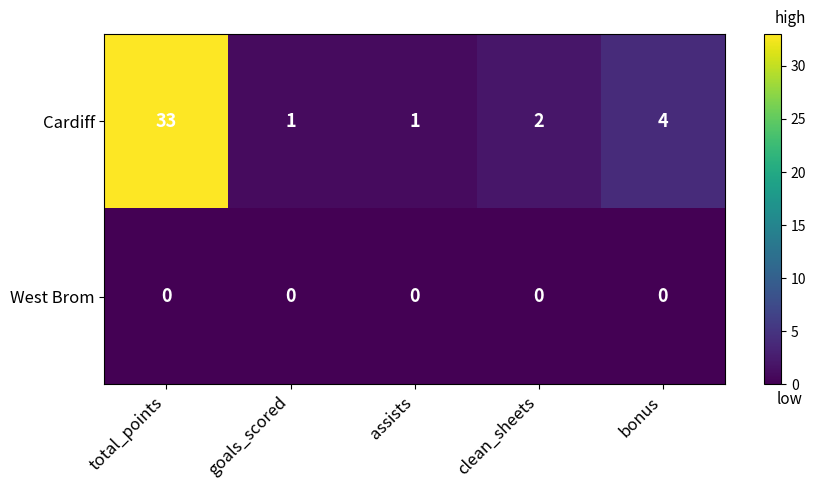

What is the total value across all series at total_points?

33